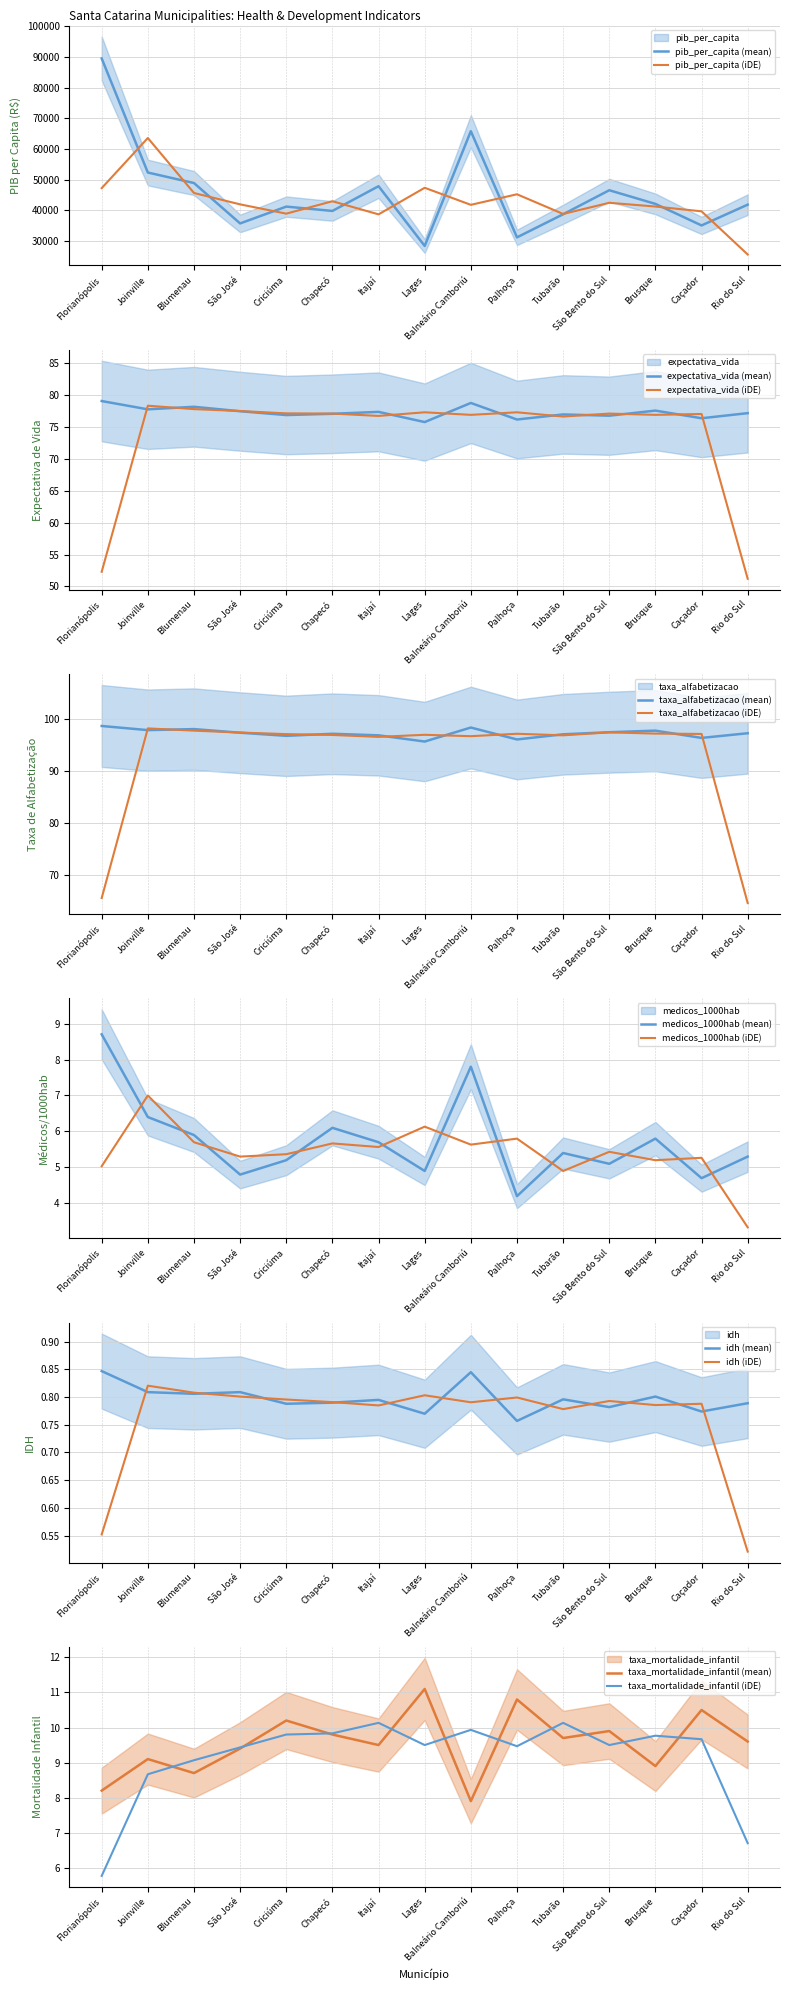

Reading right to left, transcribe all the data shown in this chart.

pib_per_capita: Rio do Sul=41890.0	Caçador=35127.0	Brusque=42134.0	São Bento do Sul=46578.0	Tubarão=38762.0	Palhoça=31245.0	Balneário Camboriú=65789.0	Lages=28456.0	Itajaí=47891.0	Chapecó=39847.0	Criciúma=41256.0	São José=35782.0	Blumenau=48920.0	Joinville=52341.0	Florianópolis=89454.0
expectativa_vida: Rio do Sul=77.2	Caçador=76.4	Brusque=77.6	São Bento do Sul=76.8	Tubarão=77.0	Palhoça=76.2	Balneário Camboriú=78.8	Lages=75.8	Itajaí=77.4	Chapecó=77.1	Criciúma=76.9	São José=77.5	Blumenau=78.2	Joinville=77.8	Florianópolis=79.1
taxa_alfabetizacao: Rio do Sul=97.3	Caçador=96.4	Brusque=97.8	São Bento do Sul=97.5	Tubarão=97.1	Palhoça=96.1	Balneário Camboriú=98.4	Lages=95.7	Itajaí=96.9	Chapecó=97.2	Criciúma=96.8	São José=97.4	Blumenau=98.1	Joinville=97.9	Florianópolis=98.7
medicos_1000hab: Rio do Sul=5.3	Caçador=4.7	Brusque=5.8	São Bento do Sul=5.1	Tubarão=5.4	Palhoça=4.2	Balneário Camboriú=7.8	Lages=4.9	Itajaí=5.7	Chapecó=6.1	Criciúma=5.2	São José=4.8	Blumenau=5.9	Joinville=6.4	Florianópolis=8.7
idh: Rio do Sul=0.8	Caçador=0.8	Brusque=0.8	São Bento do Sul=0.8	Tubarão=0.8	Palhoça=0.8	Balneário Camboriú=0.8	Lages=0.8	Itajaí=0.8	Chapecó=0.8	Criciúma=0.8	São José=0.8	Blumenau=0.8	Joinville=0.8	Florianópolis=0.8
taxa_mortalidade_infantil: Rio do Sul=9.6	Caçador=10.5	Brusque=8.9	São Bento do Sul=9.9	Tubarão=9.7	Palhoça=10.8	Balneário Camboriú=7.9	Lages=11.1	Itajaí=9.5	Chapecó=9.8	Criciúma=10.2	São José=9.4	Blumenau=8.7	Joinville=9.1	Florianópolis=8.2